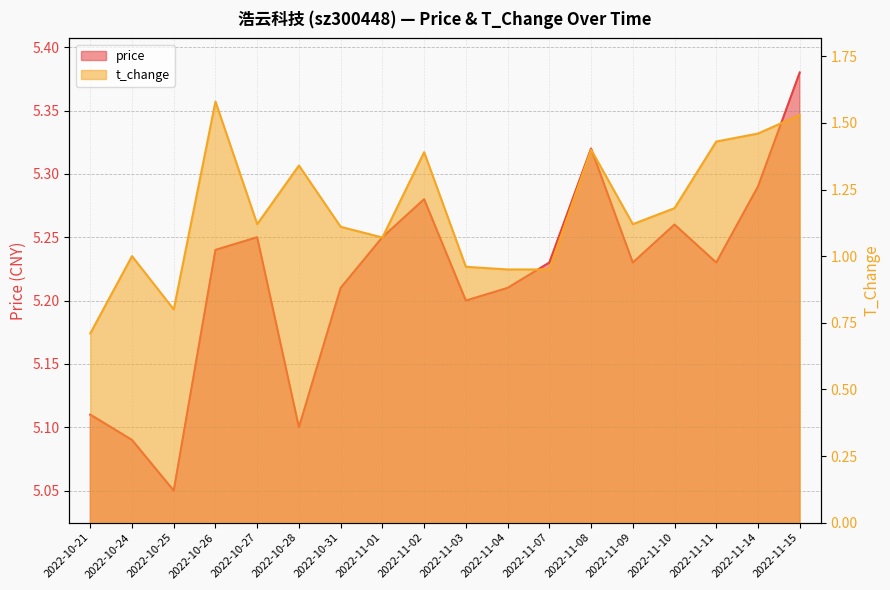

What is the sum of the t_change values at 2022-11-10 and 2022-11-14?

2.6